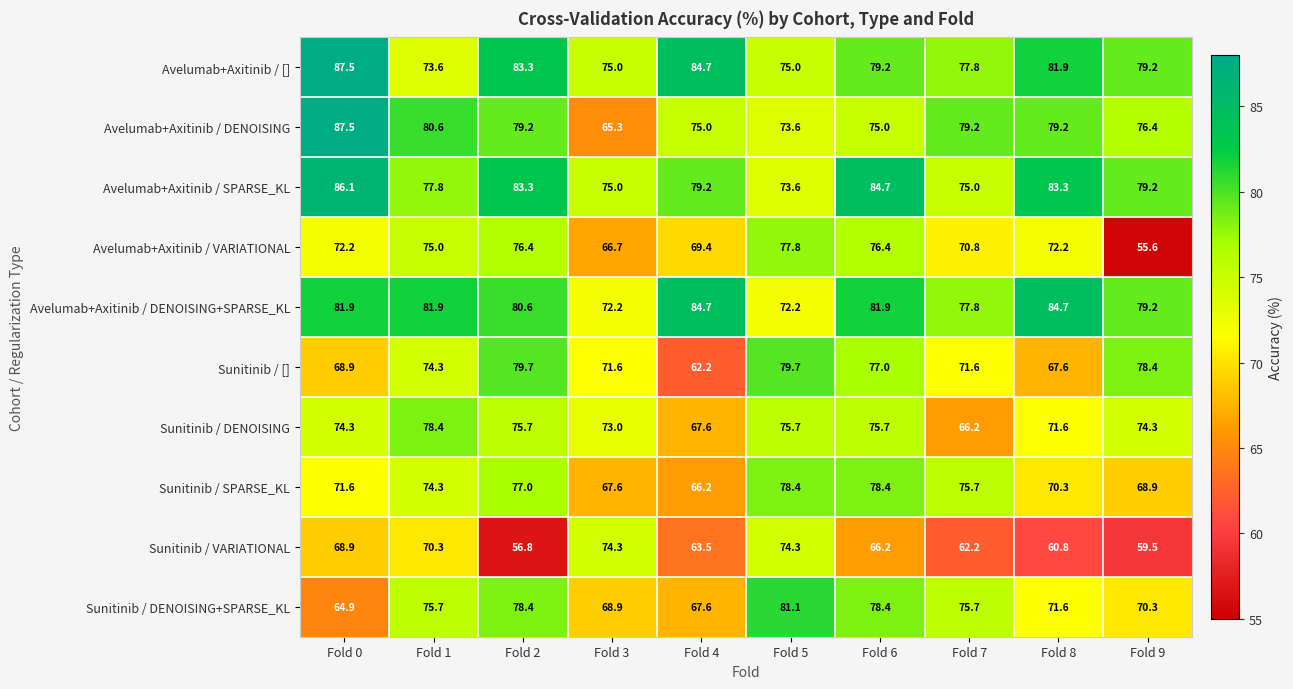

Which category has the lowest value across all series?

Fold 9